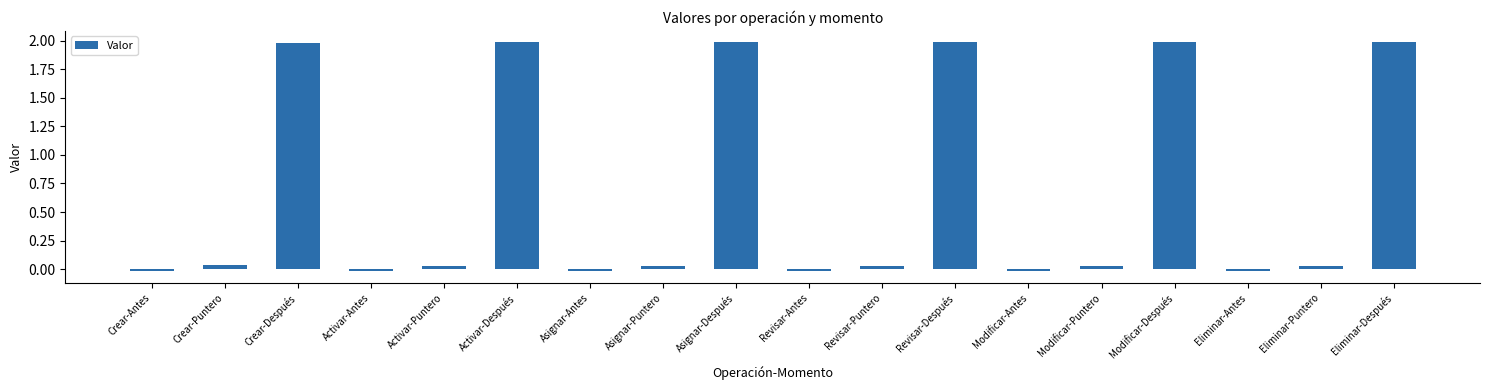

Is it true that the value at Activar-Después is 2.0?

True